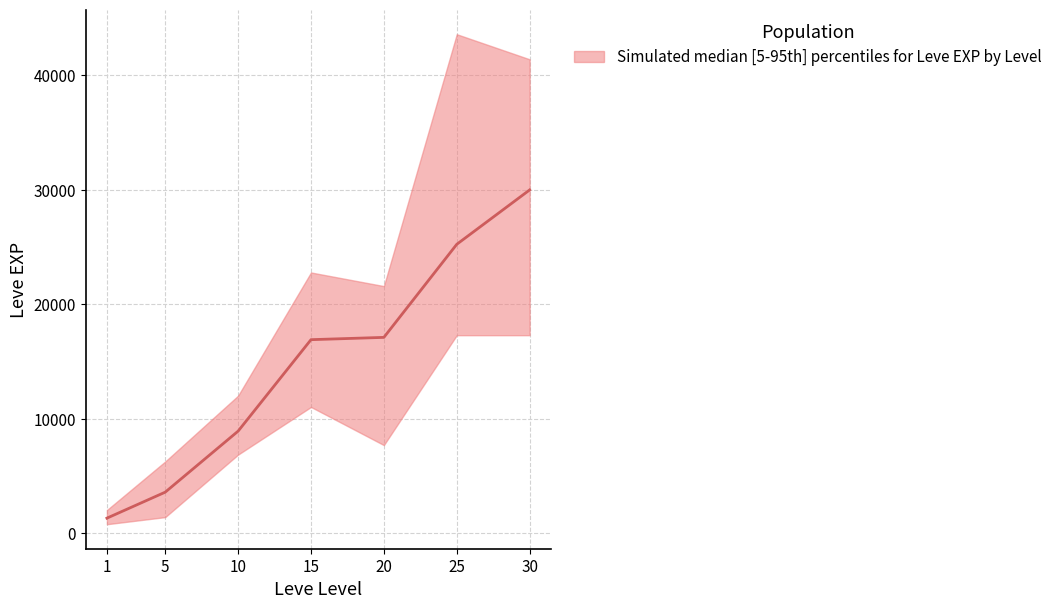

True or false: Leve EXP upper and Leve EXP lower intersect in this chart.

False